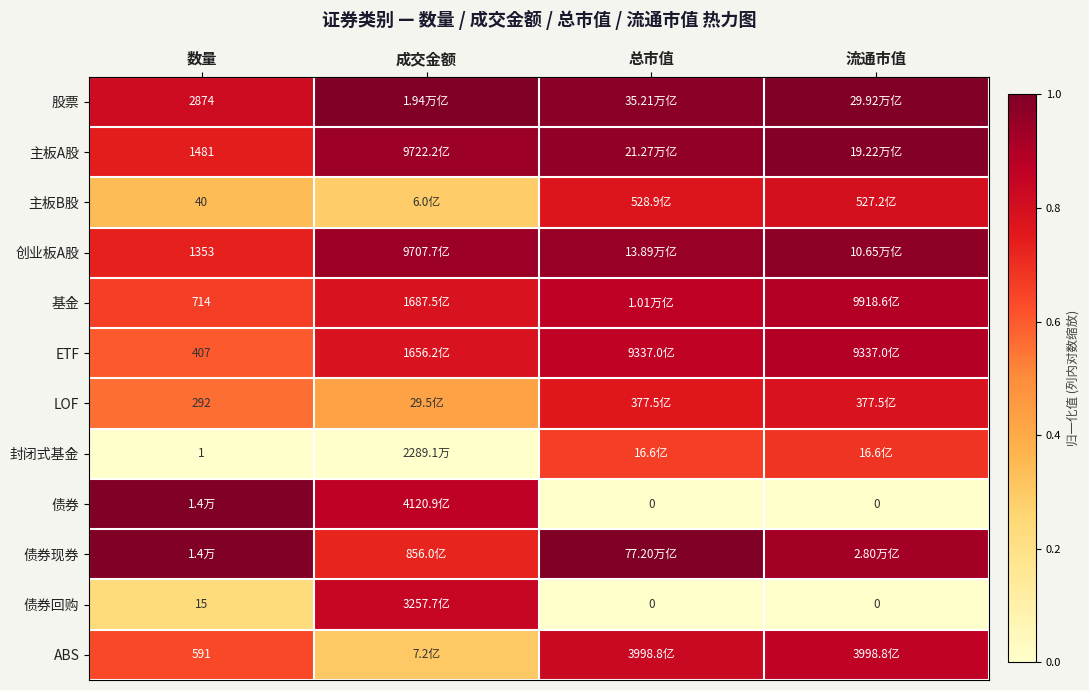

Is the value of 封闭式基金 at 数量 greater than the value of ABS at 数量?

No